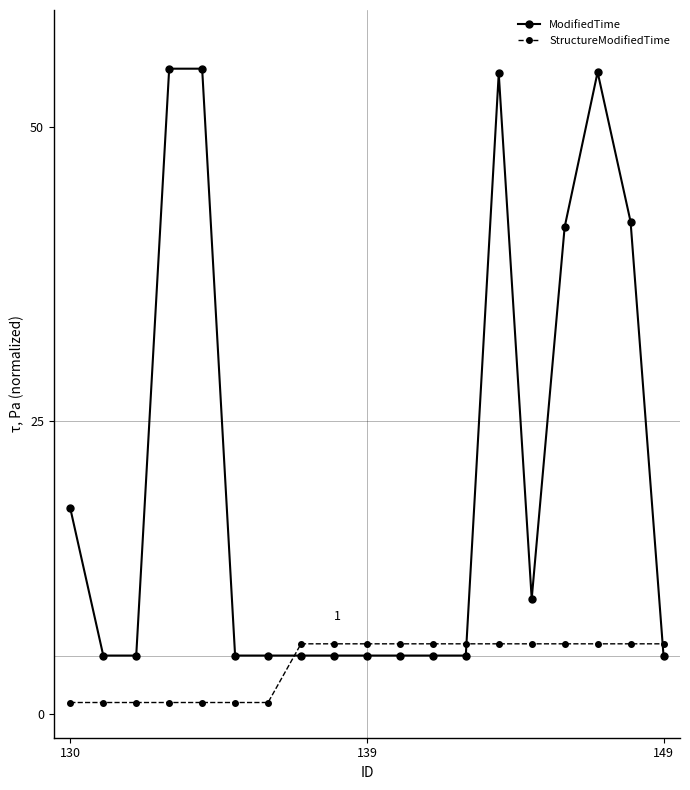

What is the value of the ModifiedTime point at the 3rd from the left?

5.0